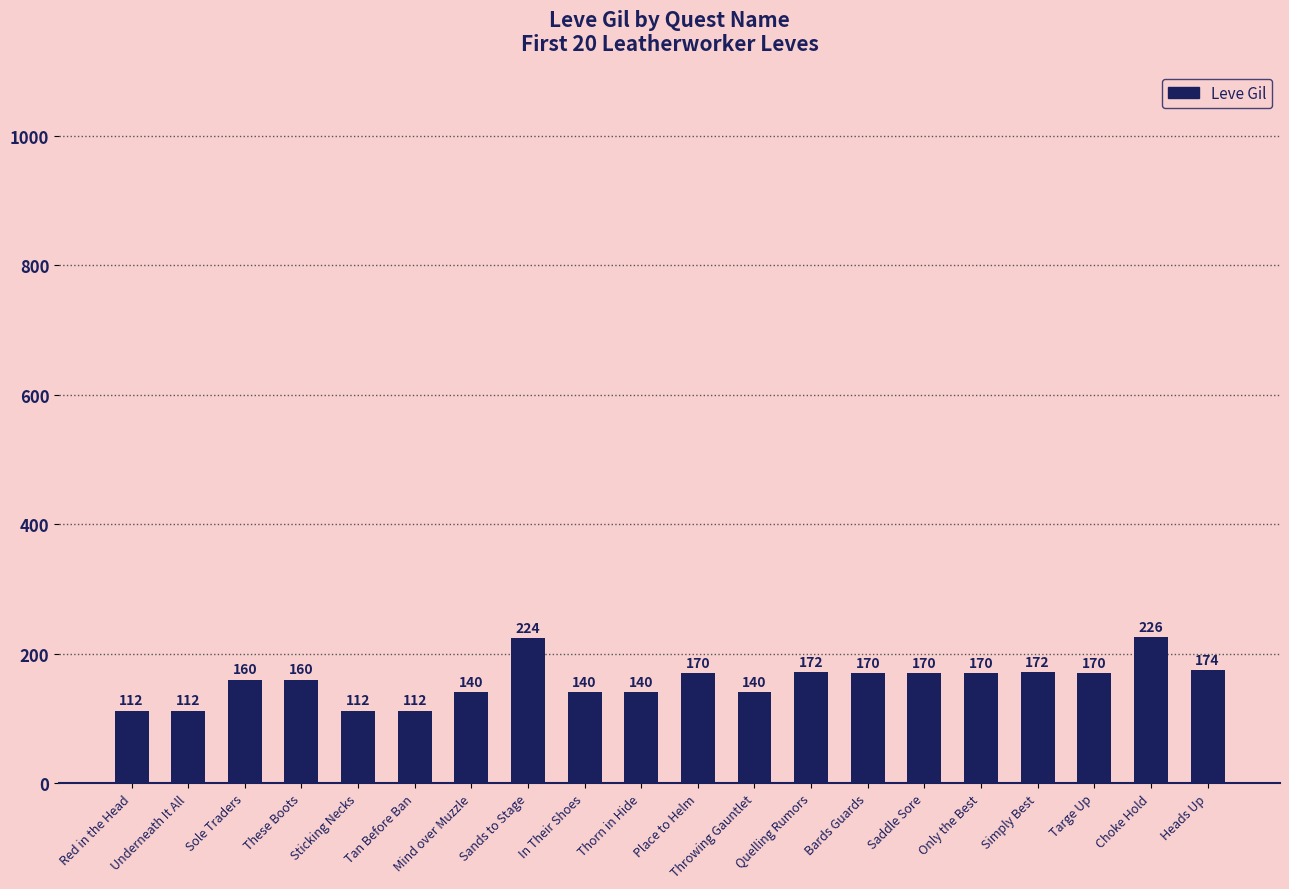

What is the label of the 1st bar from the right?

Heads Up